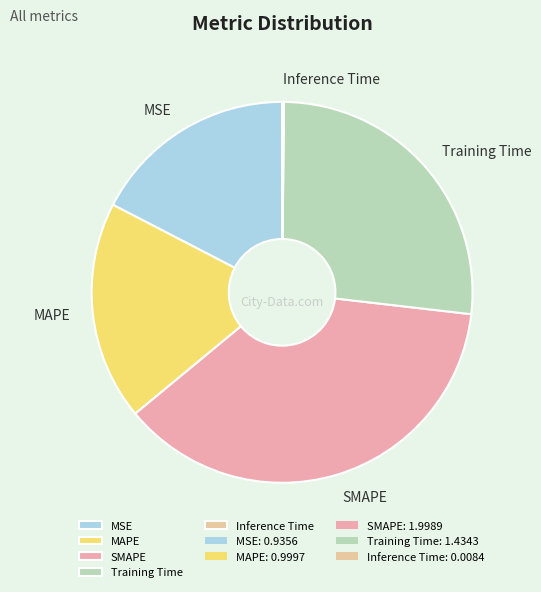

Is there a majority slice in this chart?

No